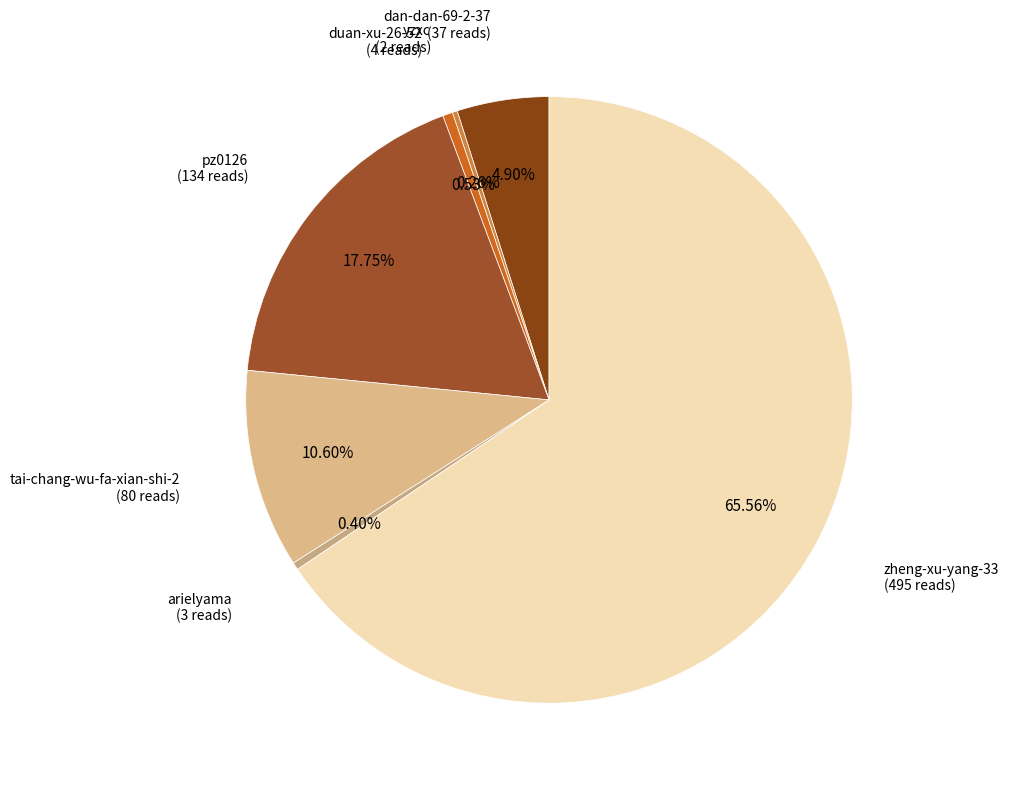

Between zheng-xu-yang-33 and pz0126, which is larger?

zheng-xu-yang-33